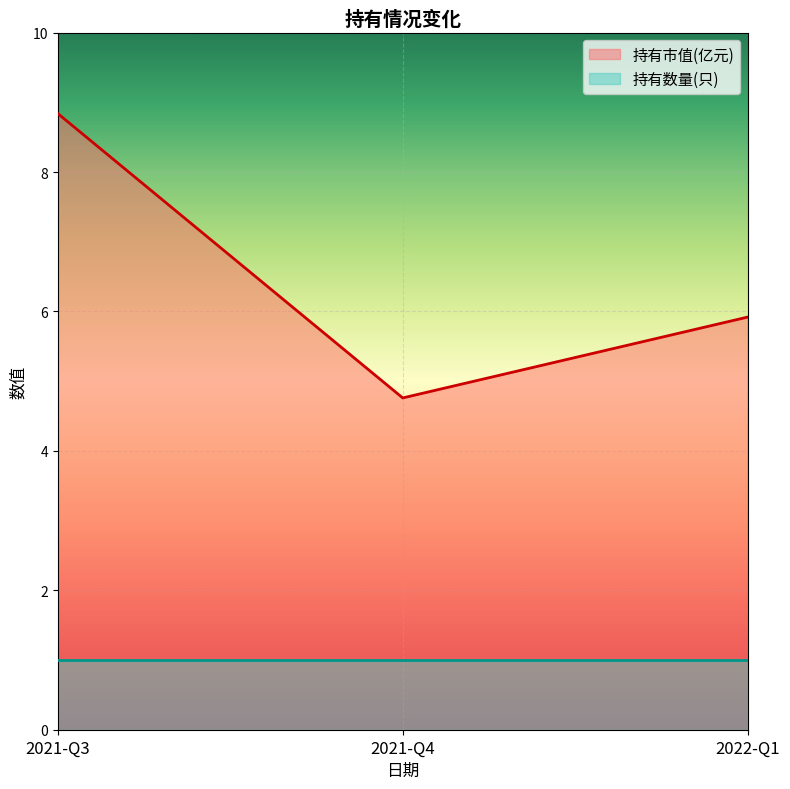

What is the minimum value for 持有市值(亿元)?

4.8